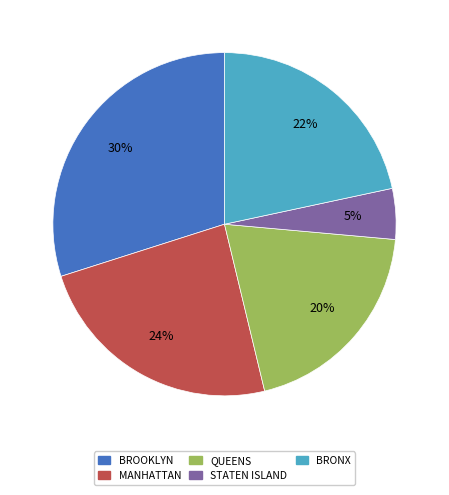

True or false: BRONX accounts for 22% of the total.

True